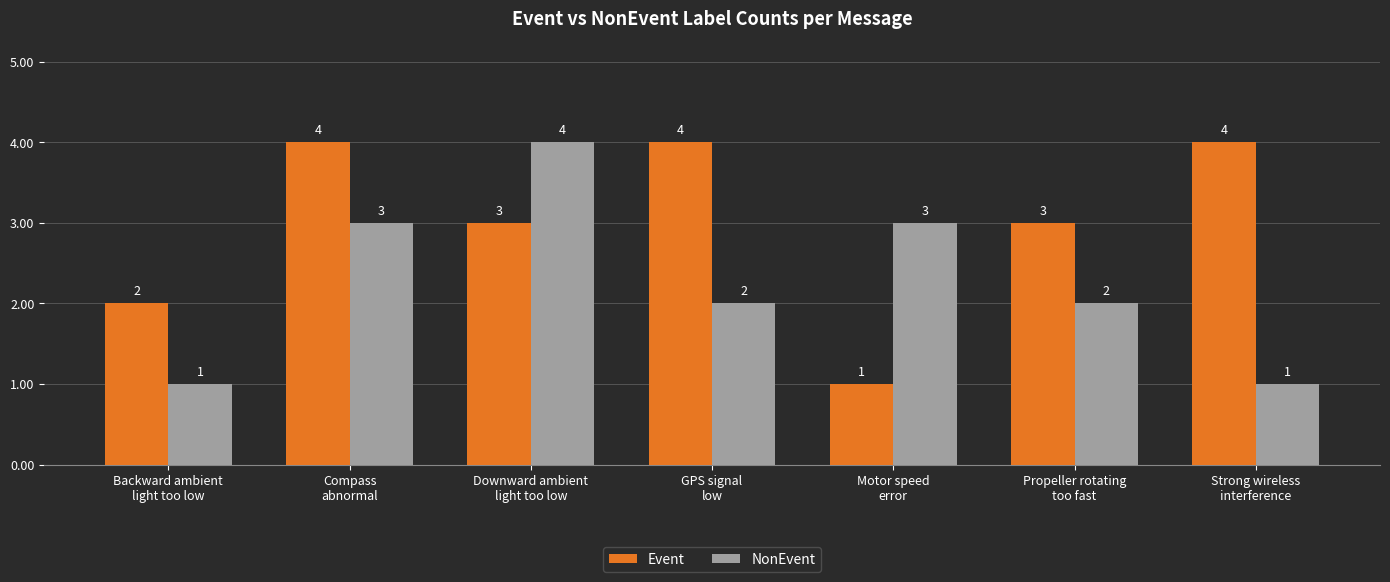

Is the value of NonEvent at GPS signal
low greater than the value of Event at Compass
abnormal?

No